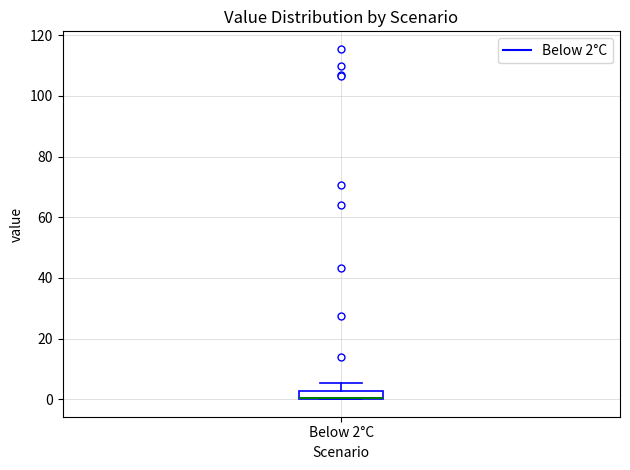

Where is the lower edge of the box for Below 2°C on the y-axis? The values are not printed on the chart, so give them approximately, as read against the axis.

0